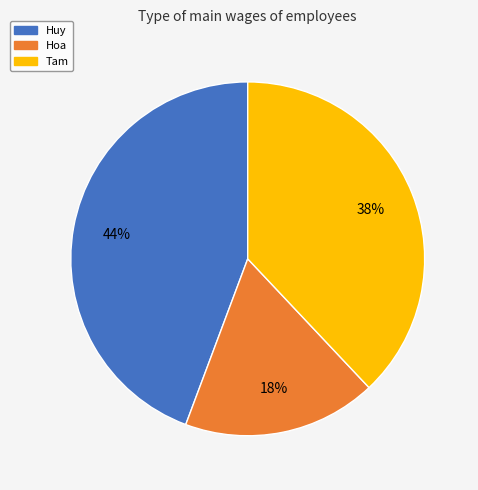

What is the largest slice in the pie chart?

Huy